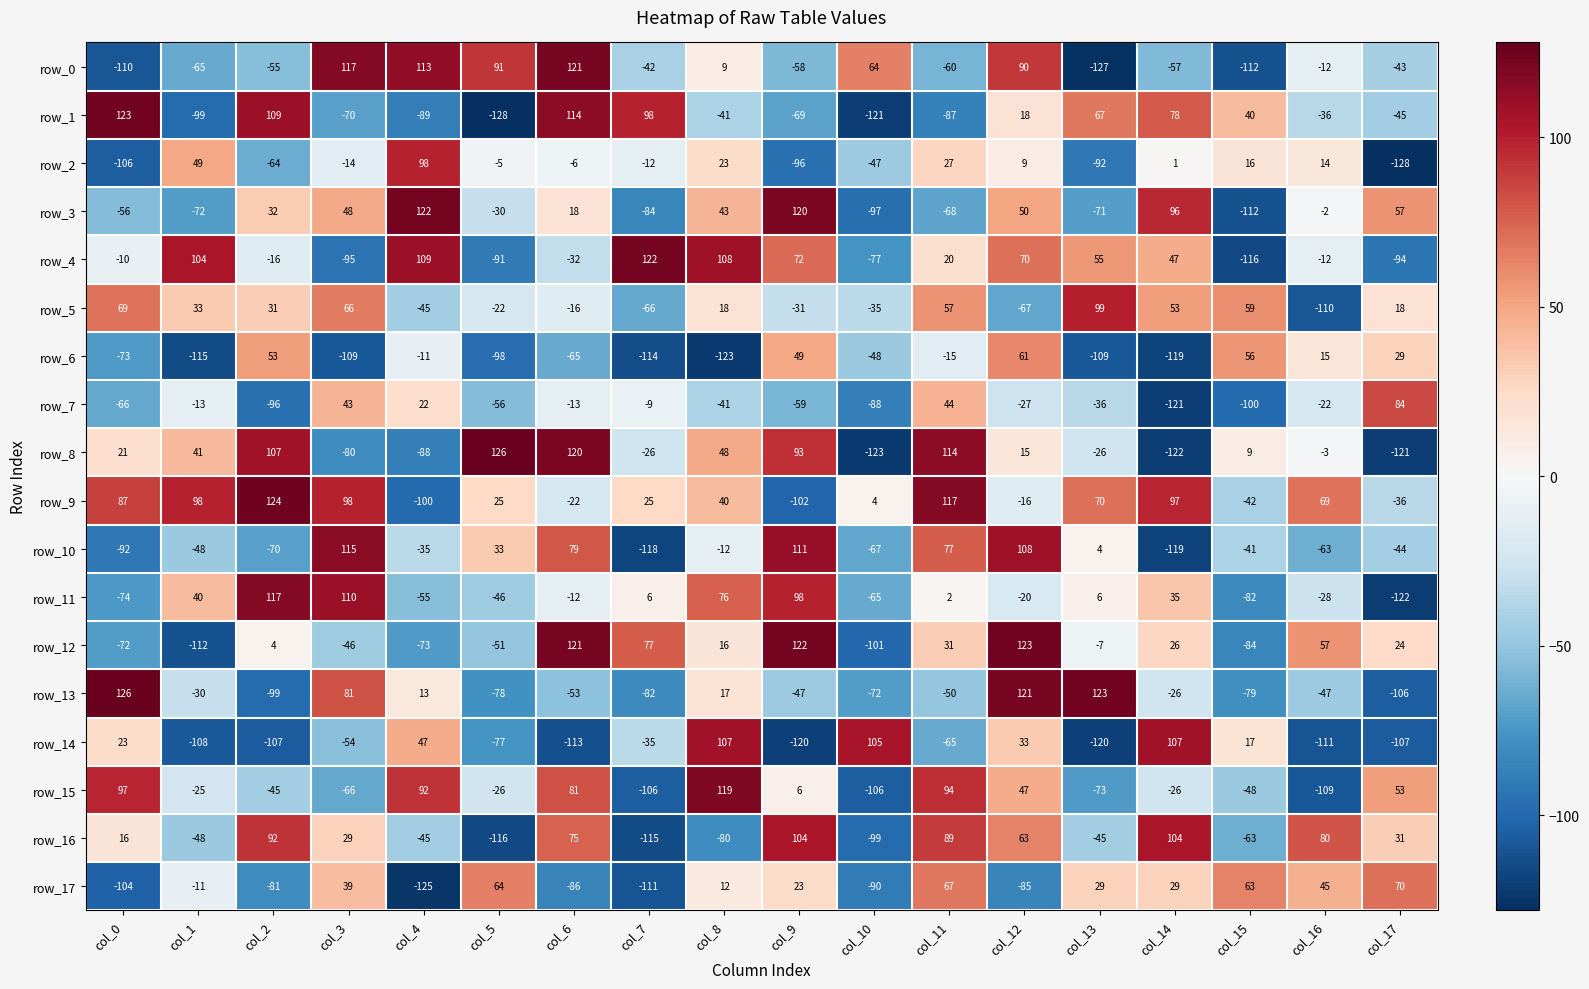

Is it true that row_12 equals -2 at col_13?

False